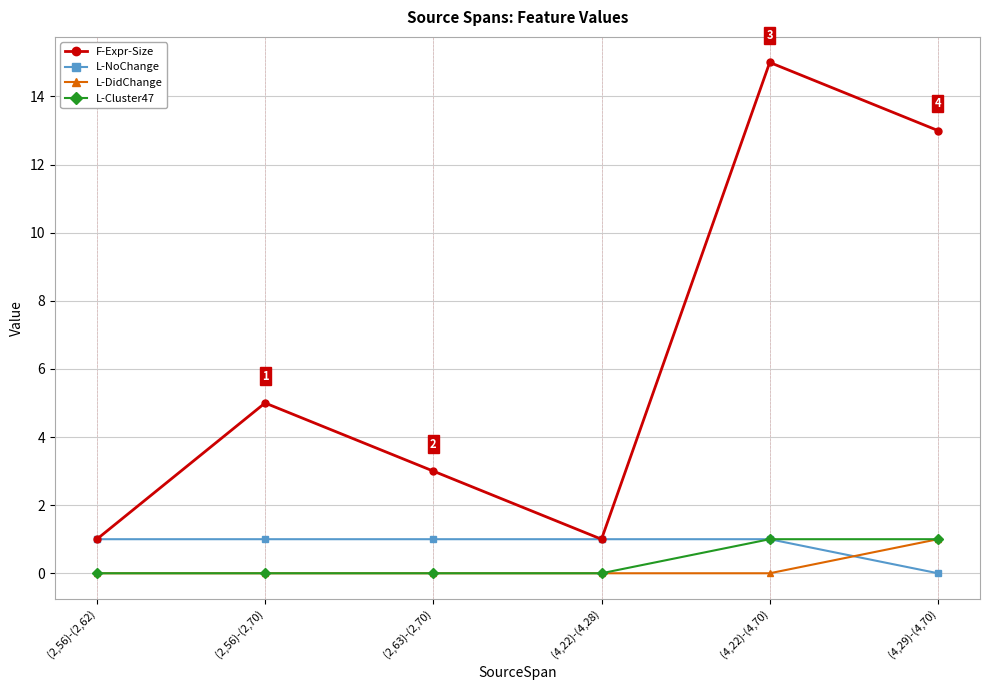

What is the label of the 4th point from the right?

(2,63)-(2,70)